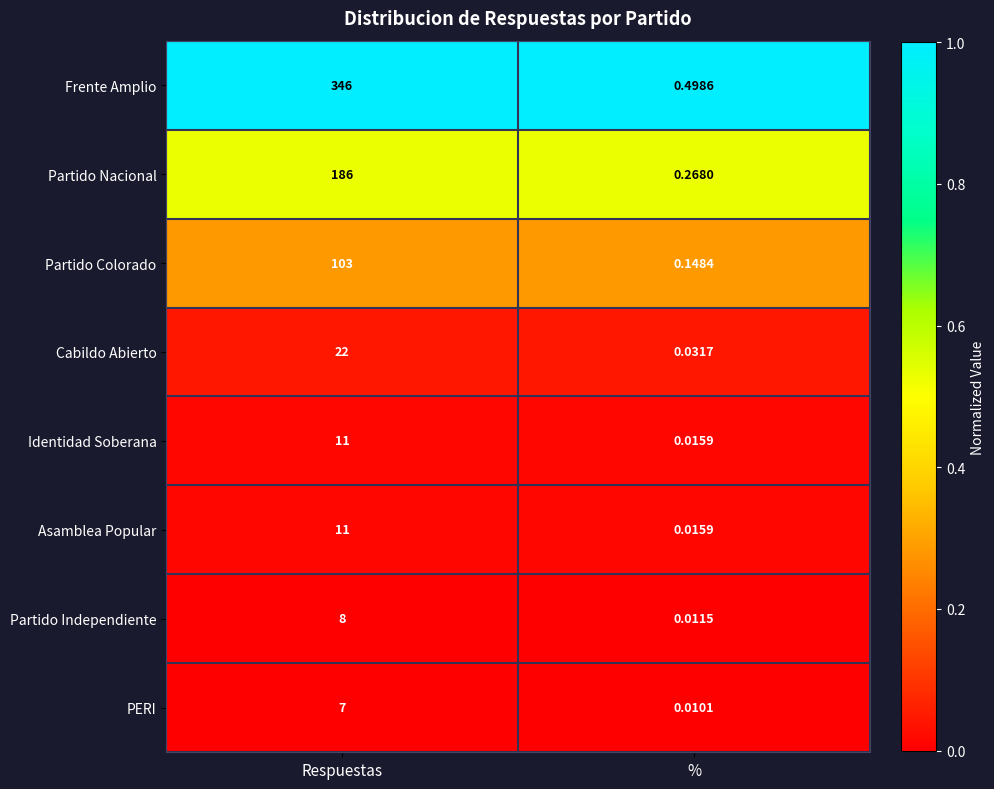

Count the number of categories in the chart.

2